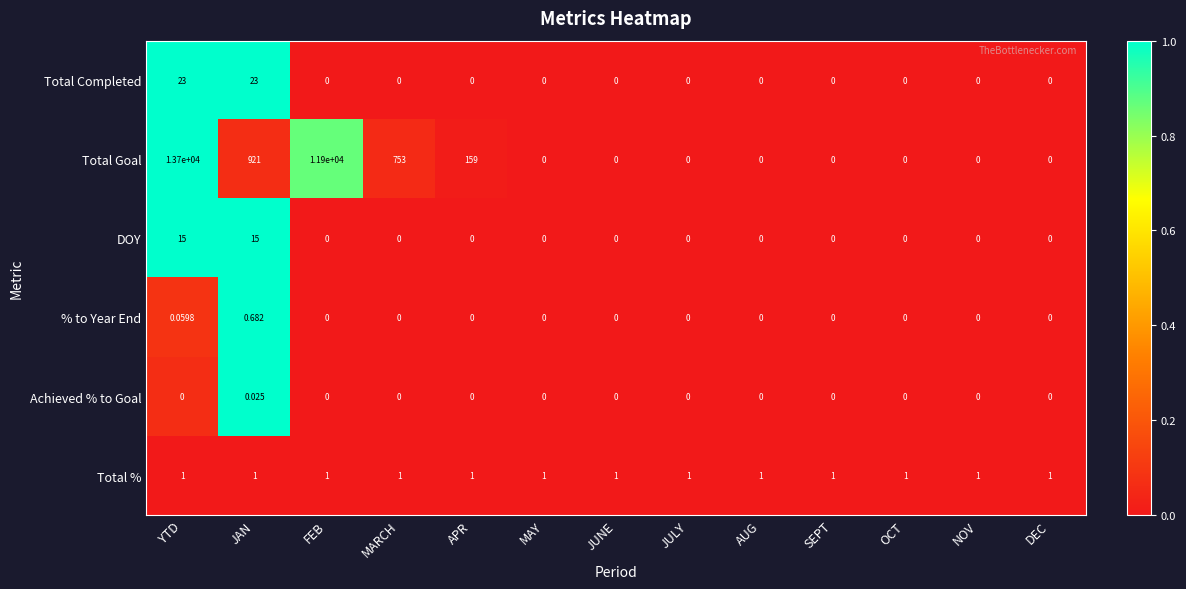

Between MARCH and AUG, which series saw the biggest shift?

Total Goal